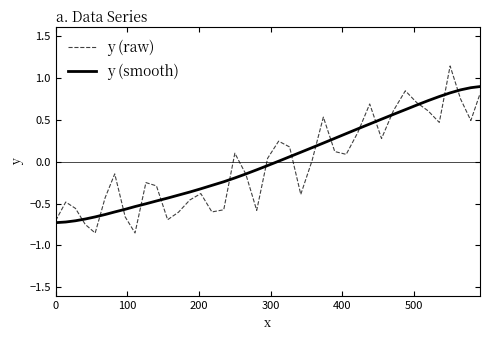

What is the difference between the maximum and minimum values in the y (raw) series?

2.0